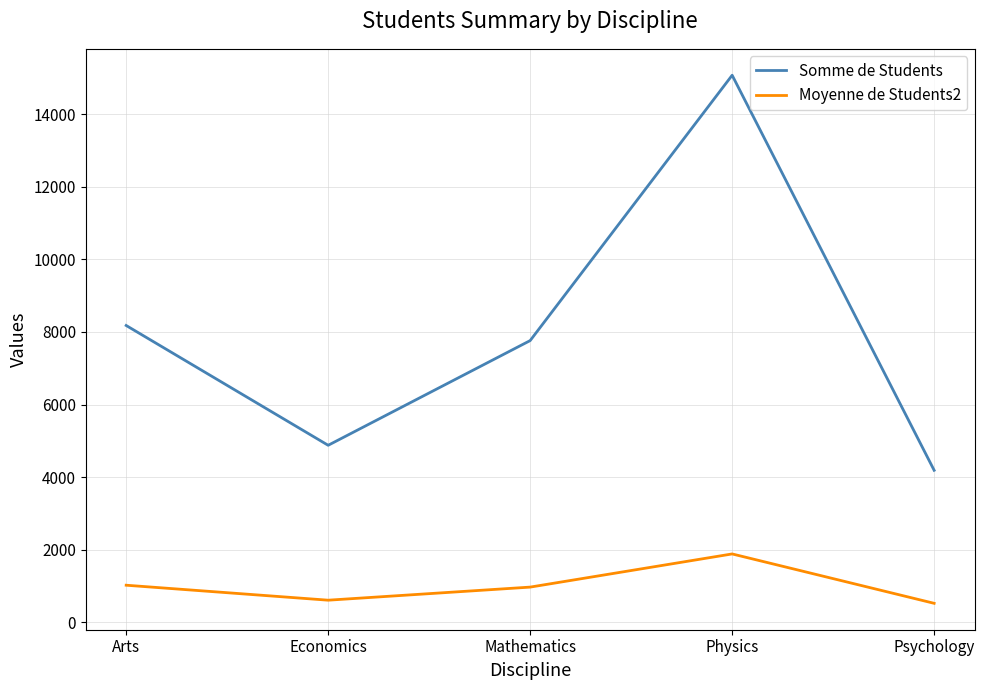

Is it true that Moyenne de Students2 equals 609.6 at Economics?

True